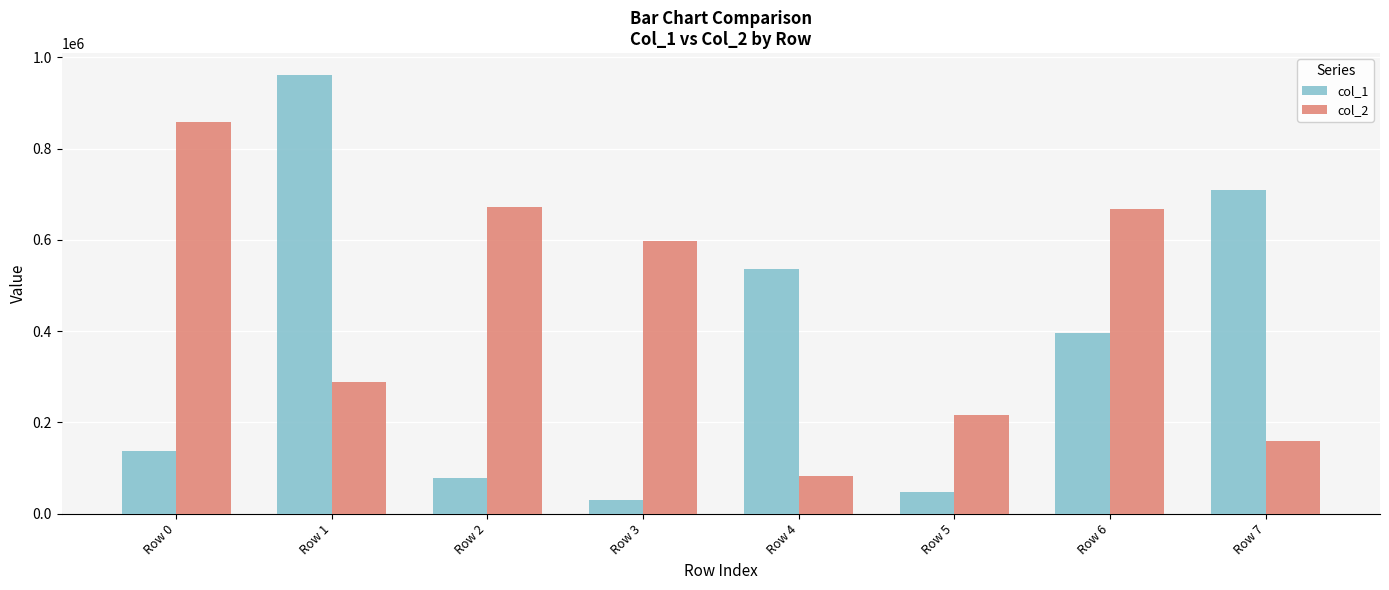

At which category is the sum across all series the highest?

Row 1